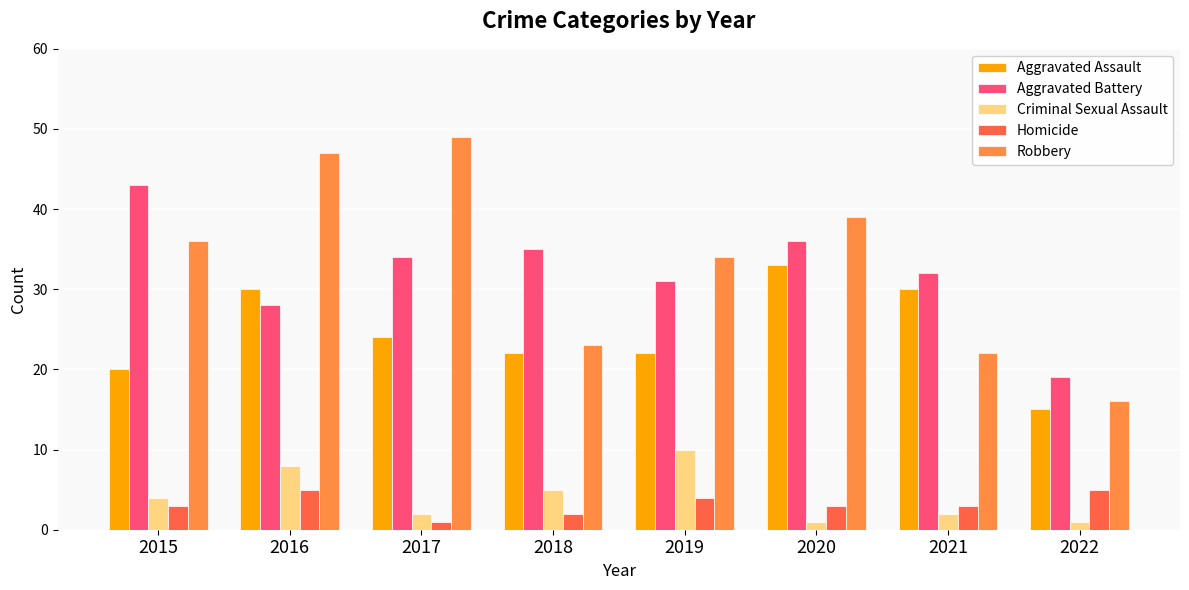

Reading right to left, list all the values displayed in this chart.

Aggravated Assault: 15	30	33	22	22	24	30	20
Aggravated Battery: 19	32	36	31	35	34	28	43
Criminal Sexual Assault: 1	2	1	10	5	2	8	4
Homicide: 5	3	3	4	2	1	5	3
Robbery: 16	22	39	34	23	49	47	36